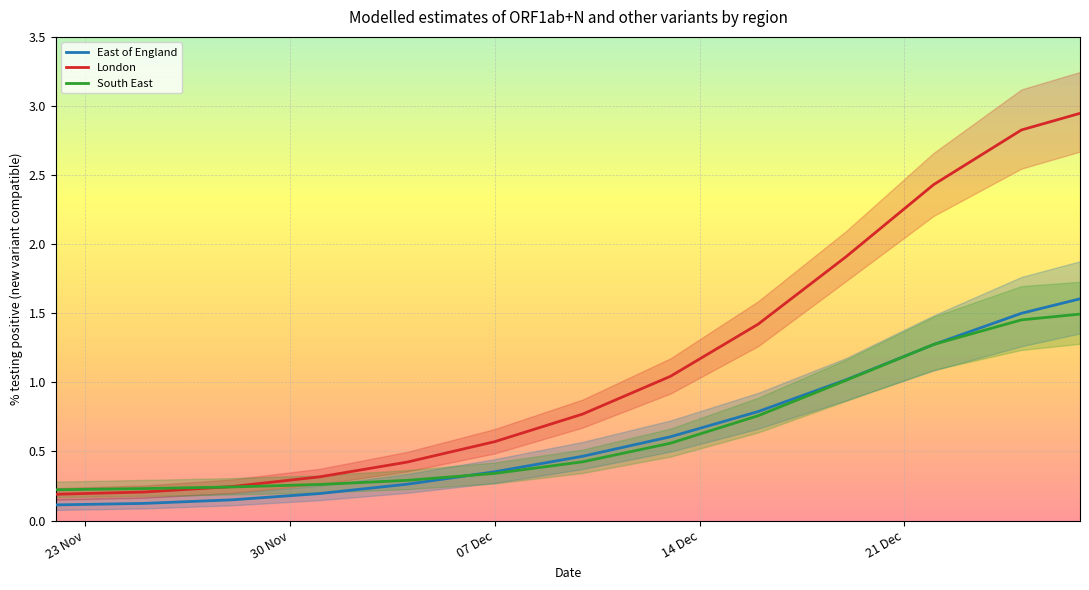

True or false: London and East of England intersect in this chart.

False